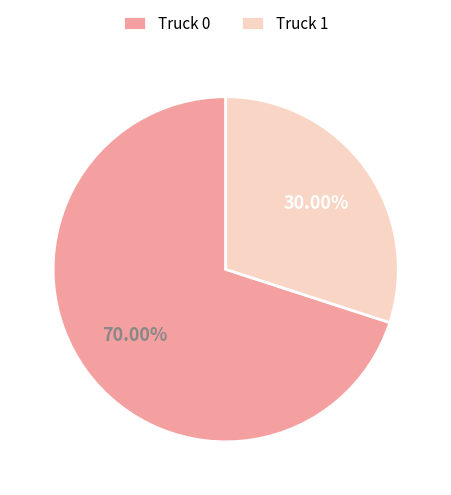

True or false: Truck 0 accounts for 83% of the total.

False